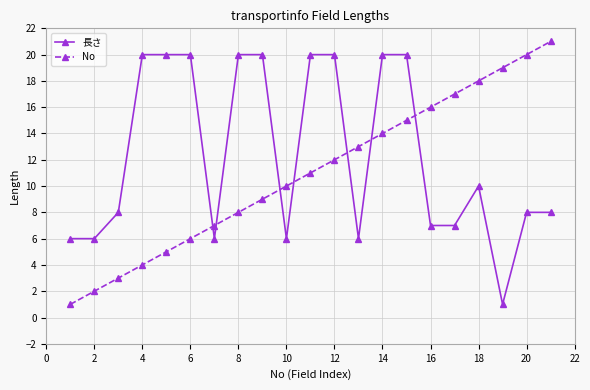

What is the difference between the maximum and minimum values in the No series?

20